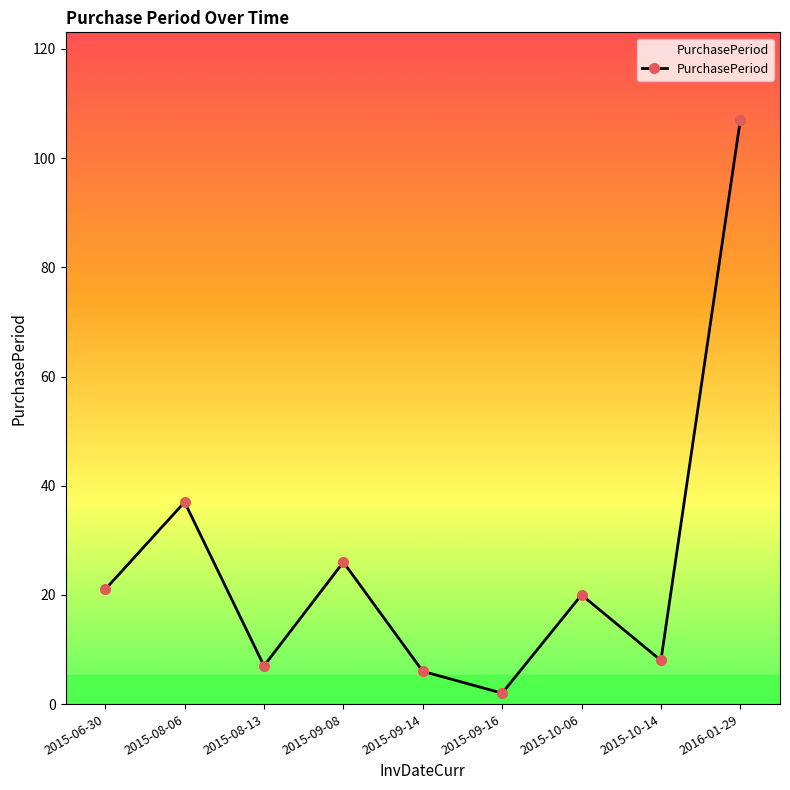

How many lines are shown in the chart?

1